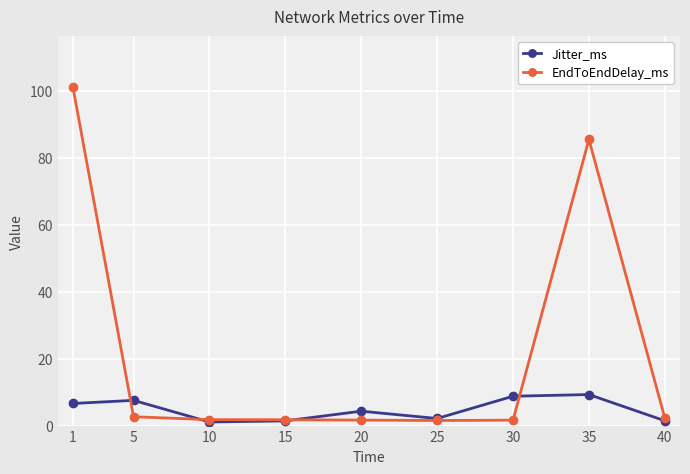

What is the difference between the highest and lowest values at 40?

0.8